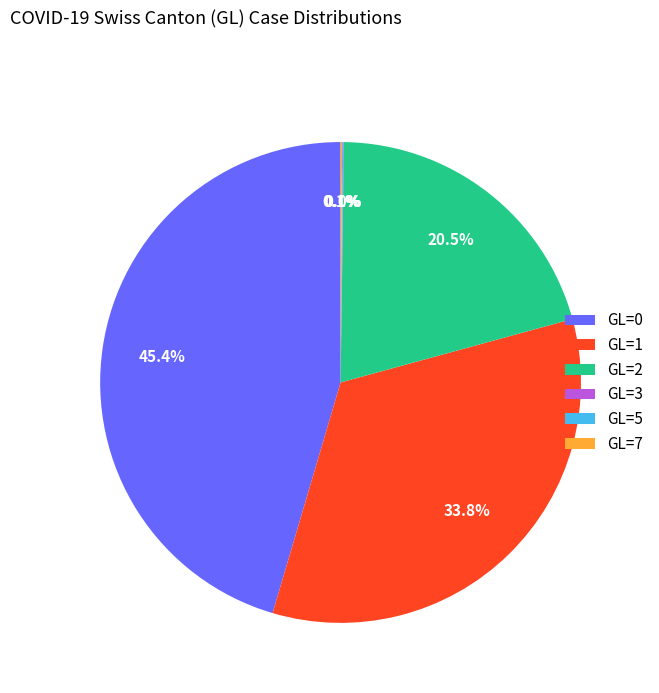

What is the total percentage of GL=0 and GL=2?

66.0%